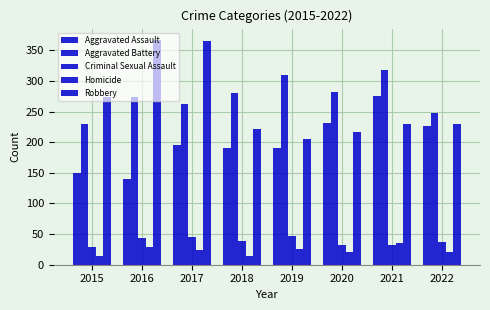

Between 2019 and 2017, which is larger?

2017